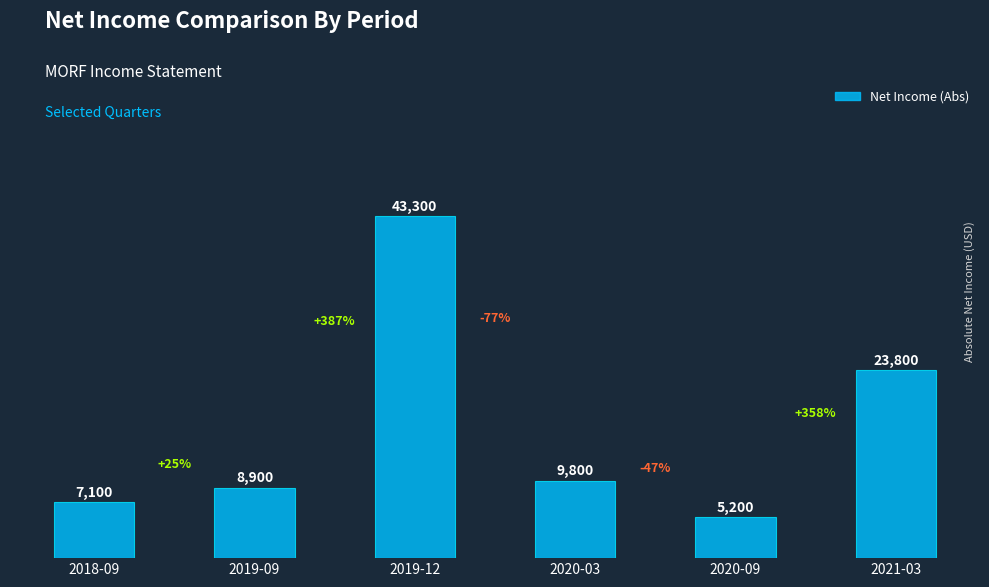

Rank the categories by value from lowest to highest.

2020-09, 2018-09, 2019-09, 2020-03, 2021-03, 2019-12